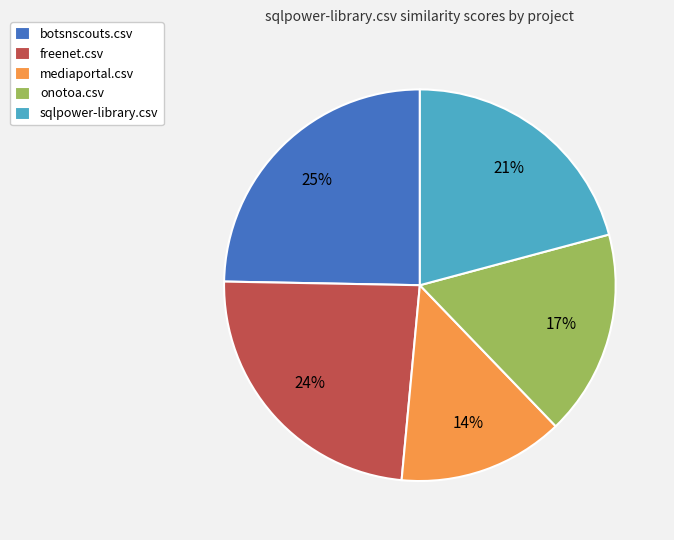

What percentage is the botsnscouts.csv slice, to the nearest percent?

25%